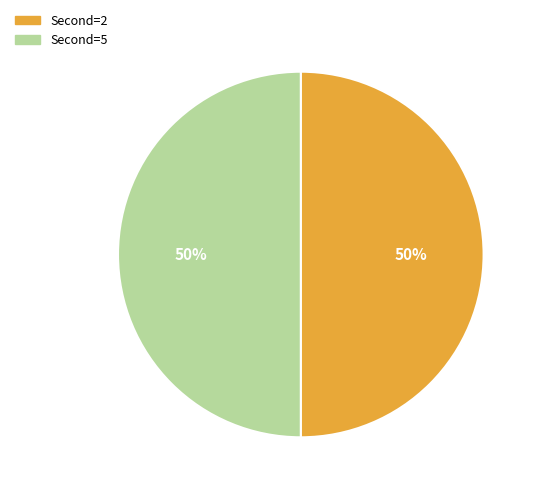

To the nearest percent, what is the average slice percentage?

50%